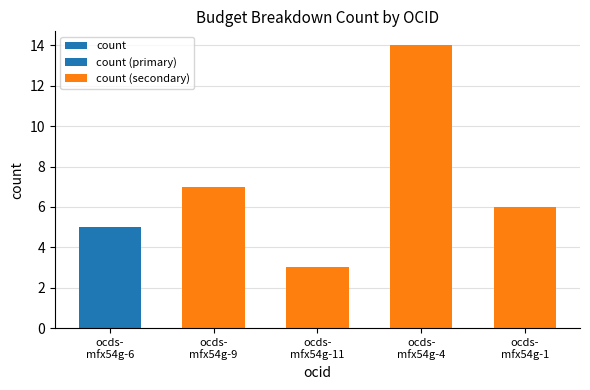

Does the chart contain stacked bars?

No